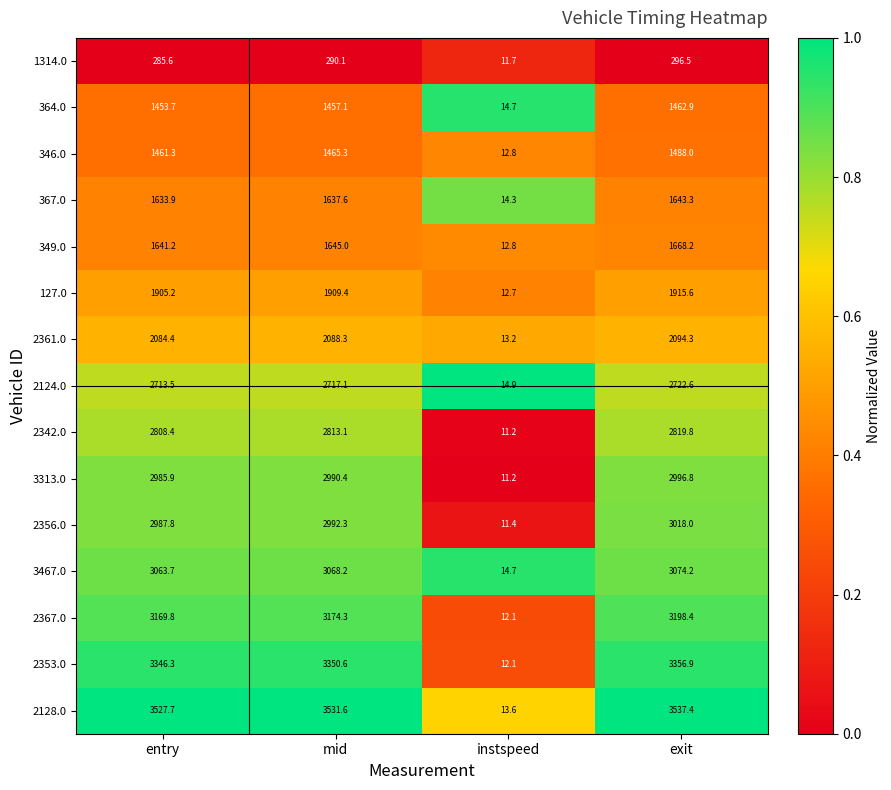

Where does the 1314.0 series first go above 290?

mid